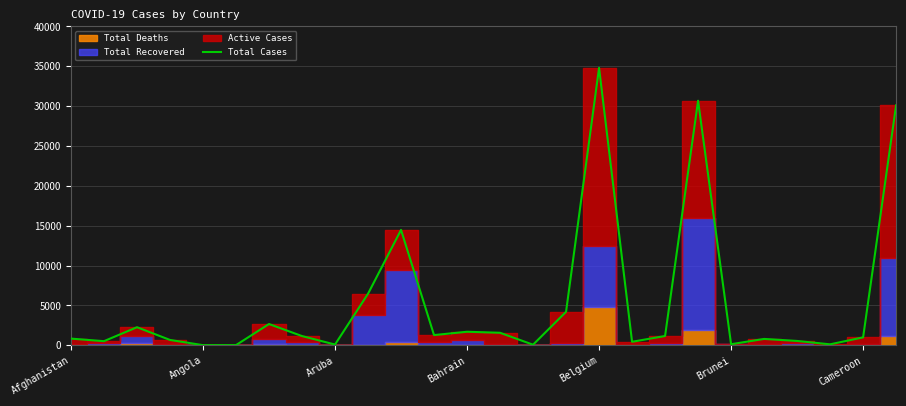

At which label does Total Cases reach its peak?

Belgium